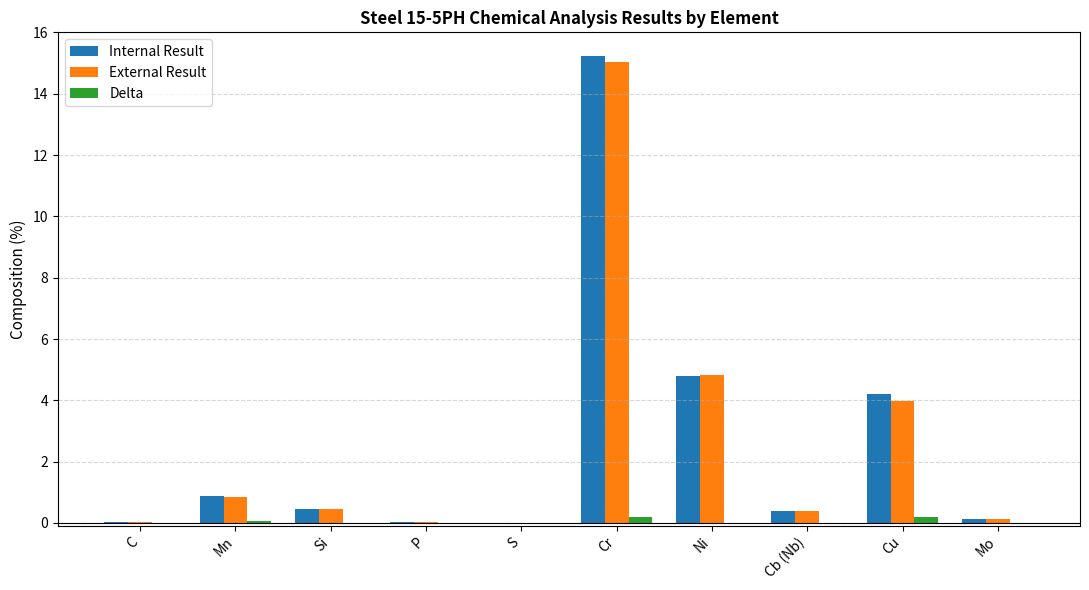

Which category has the highest value across all series?

Cr